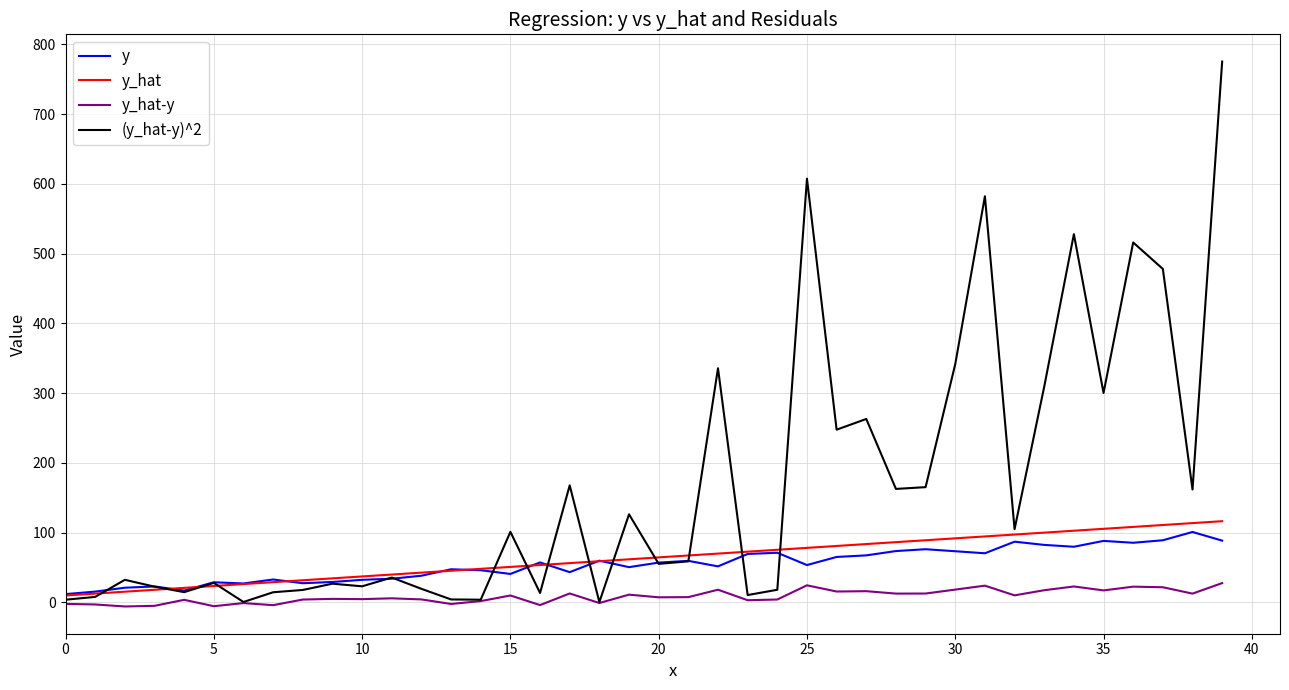

At how many categories does at least one series exceed 414?

6